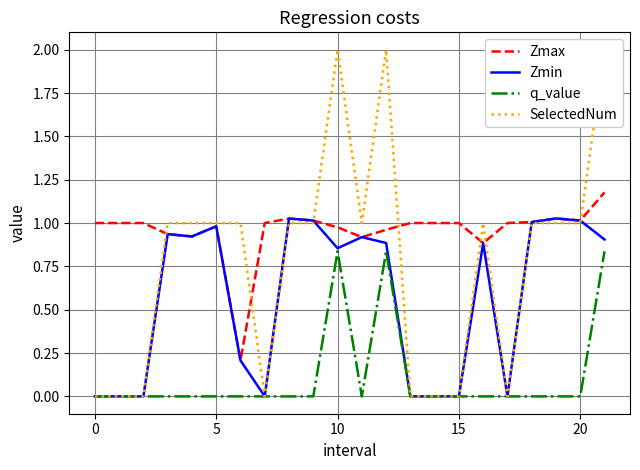

True or false: q_value and Zmax intersect in this chart.

False